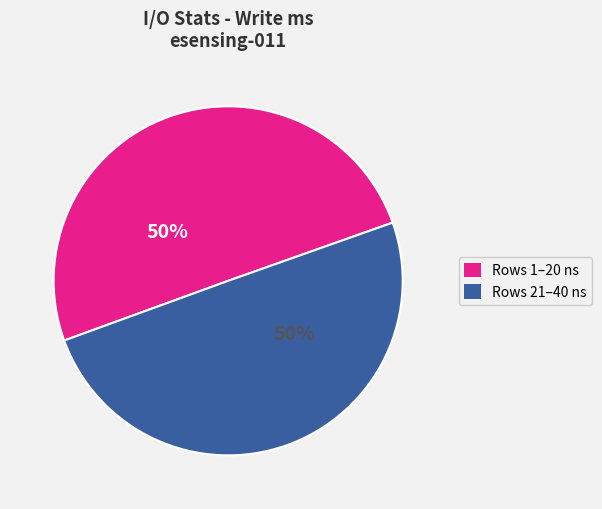

What is the ratio of the value at Rows 21–40 ns to the value at Rows 1–20 ns?

1.0